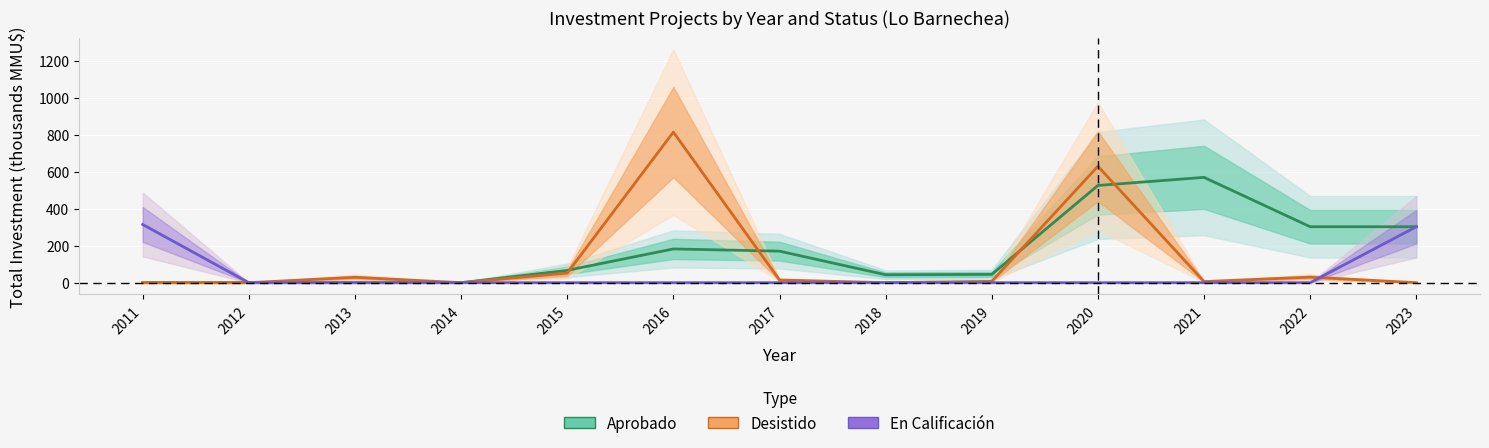

Rank the series at 2021 from highest to lowest value.

Aprobado, Desistido, En Calificación